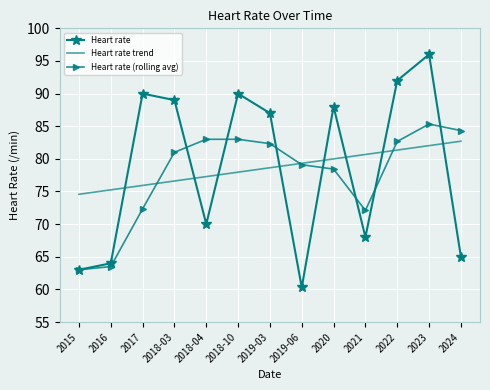

What value does the Heart rate series have at 2015?

63.0